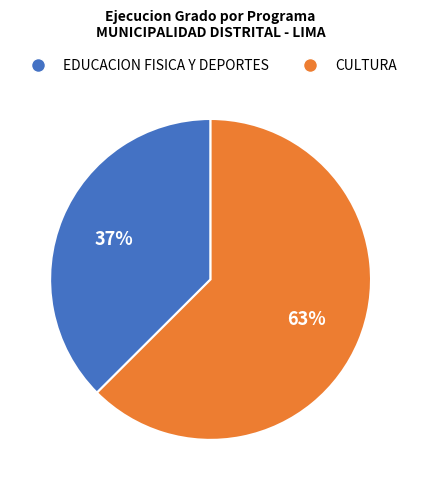

Does any single category account for the majority?

Yes